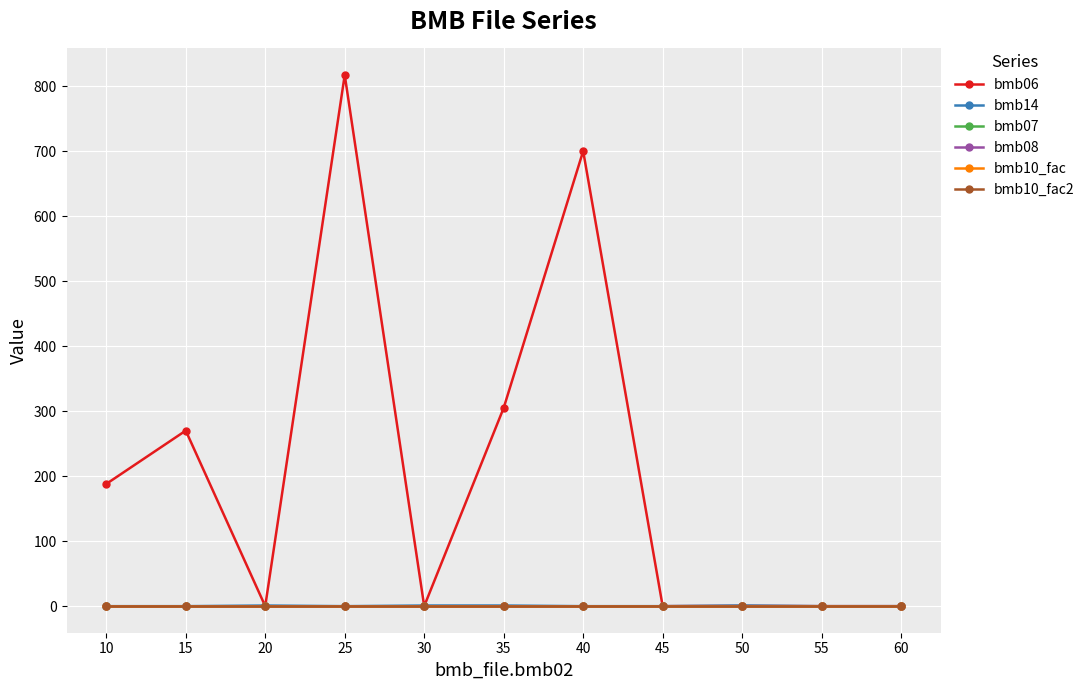

What is the sum of all bmb06 values?

2280.4